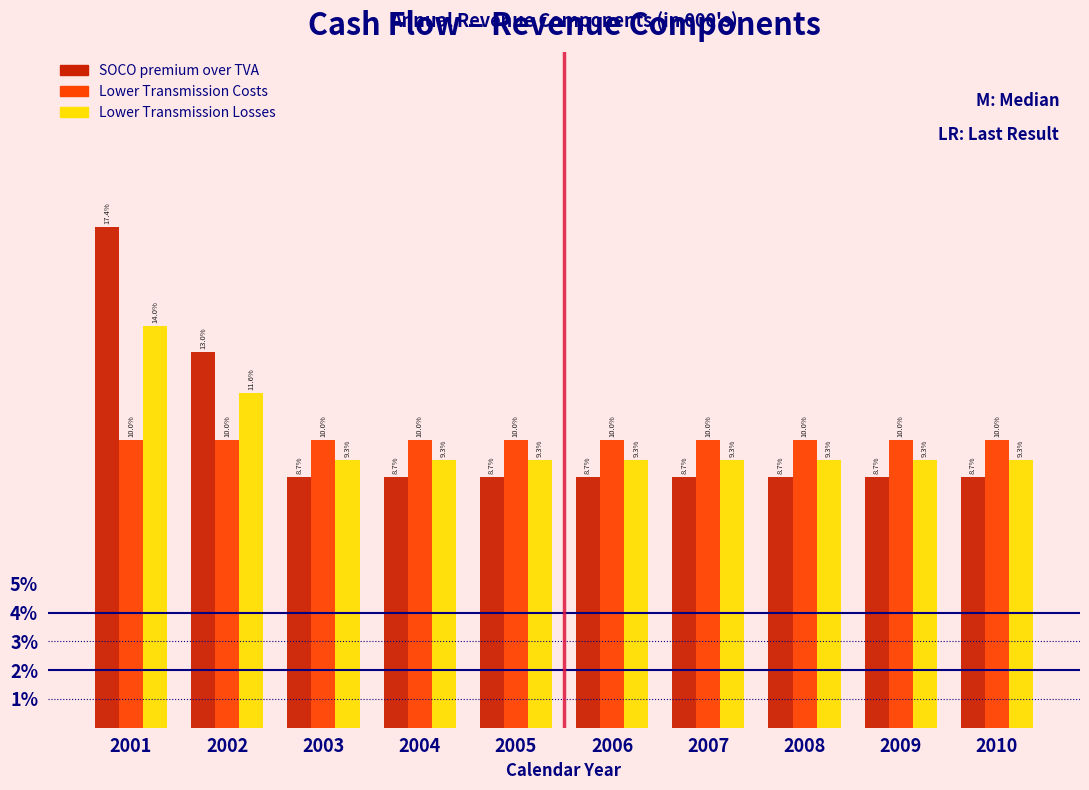

Does the chart contain any negative values?

No